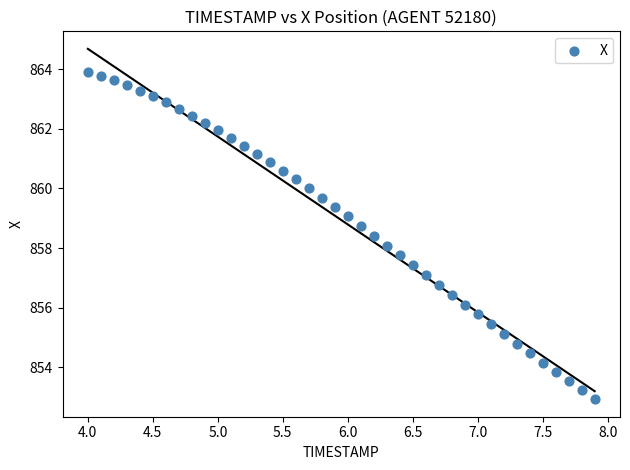

What is the range of X values (max minus min)?

3.9